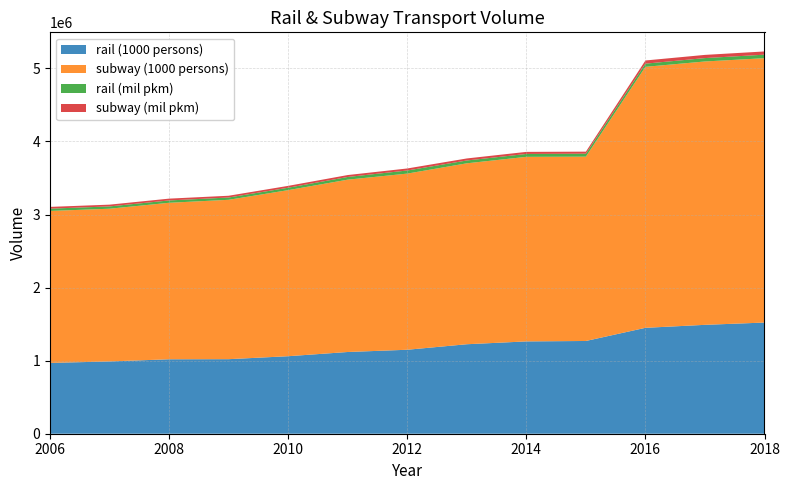

Reading right to left, extract all data points from this chart.

rail (1000 persons): 2018=1521590	2017=1490319	2016=1449535	2015=1269417	2014=1263472	2013=1224820	2012=1149340	2011=1118621	2010=1060941	2009=1020319	2008=1018977	2007=989294	2006=969145
subway (1000 persons): 2018=3618352	2017=3604712	2016=3572127	2015=2522900	2014=2526167	2013=2476394	2012=2410931	2011=2358758	2010=2273087	2009=2181346	2008=2141872	2007=2090290	2006=2079961
rail (mil pkm): 2018=48027	2017=46295	2016=43384	2015=40343	2014=39500	2013=38531	2012=42493	2011=36784	2010=33012	2009=31299	2008=32027	2007=31596	2006=31416
subway (mil pkm): 2018=44166	2017=43669	2016=43487	2015=28028	2014=28360	2013=27822	2012=27586	2011=26260	2010=25369	2009=24190	2008=24740	2007=24134	2006=24110